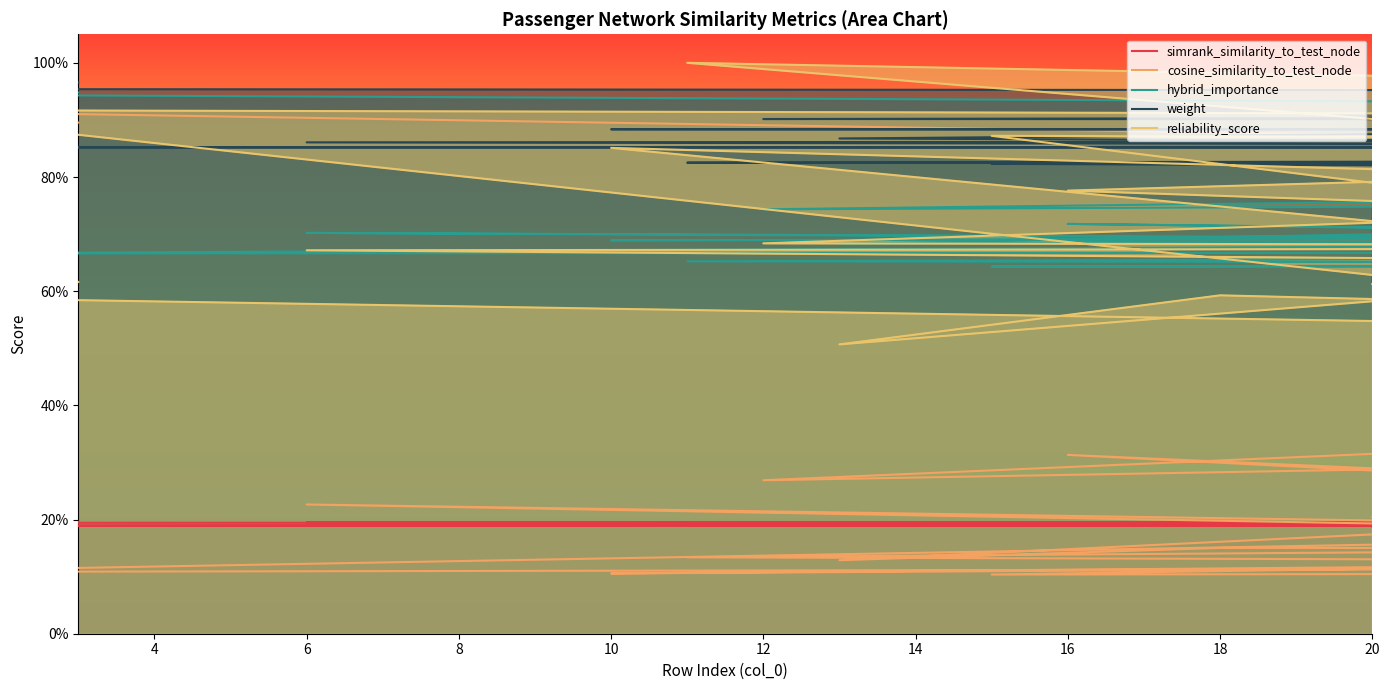

How many interior local peaks does the simrank_similarity_to_test_node series have?

14